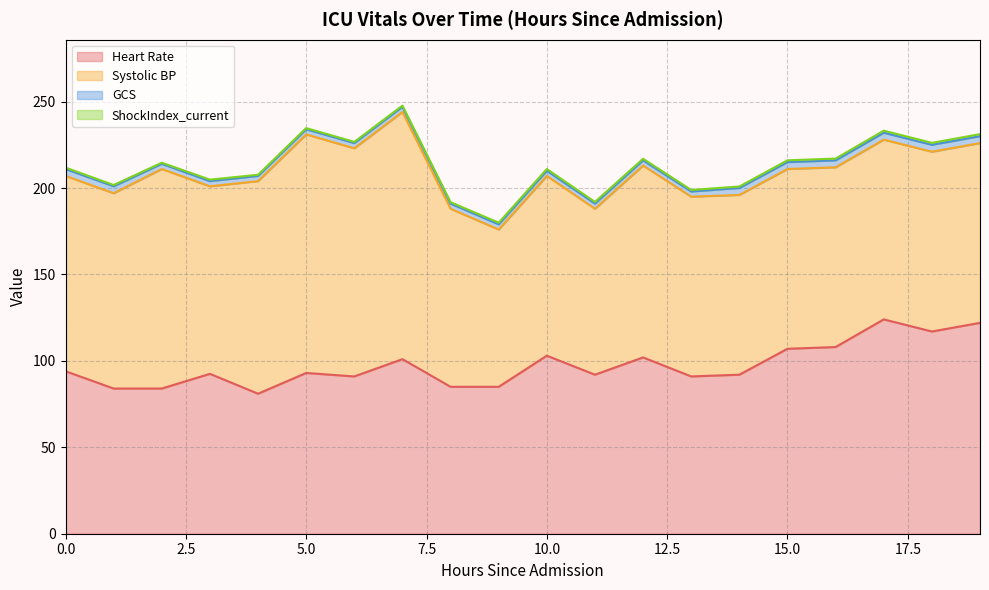

At which label is Heart Rate closest to 102?

12